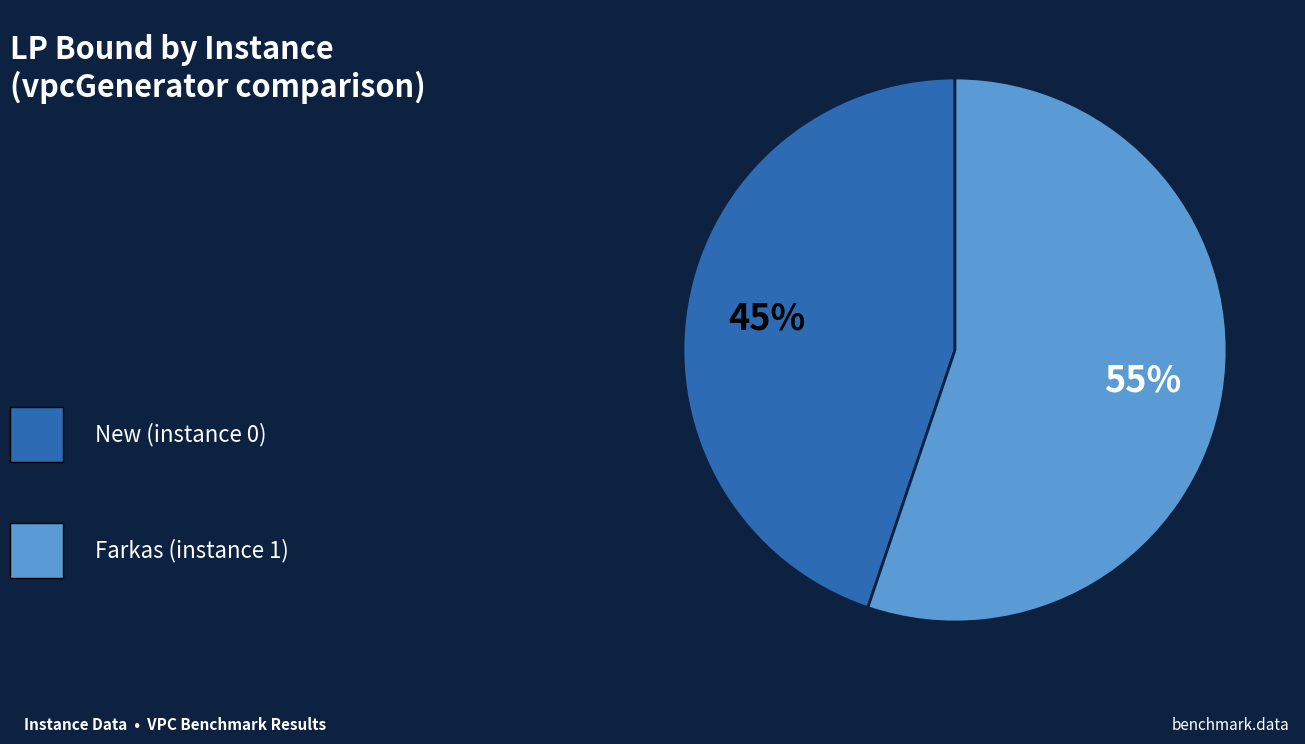

Is there a majority slice in this chart?

Yes